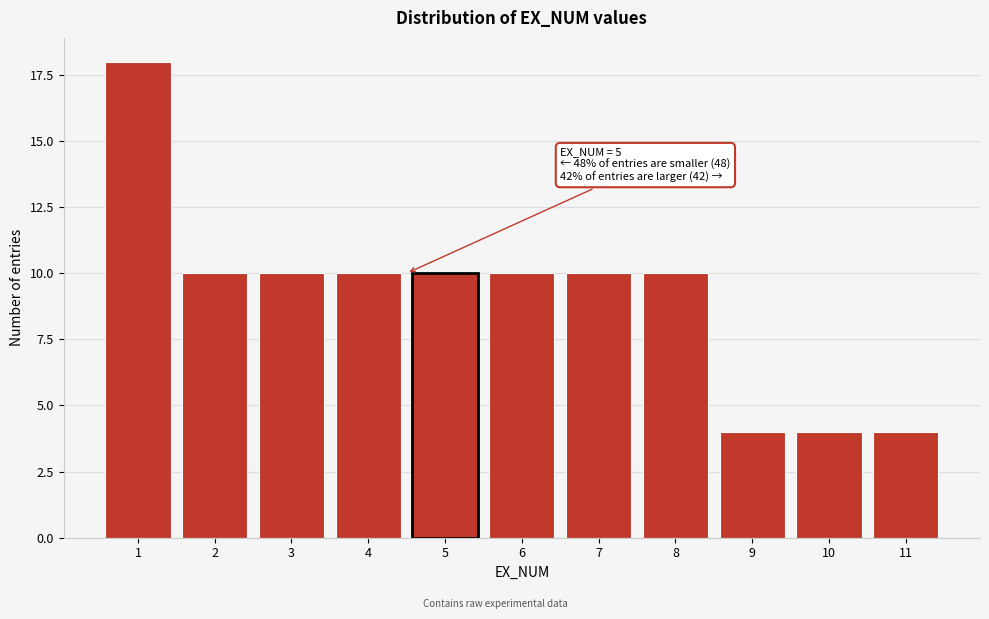

Reading left to right, what are all the values shown in this chart?

18	10	10	10	10	10	10	10	4	4	4